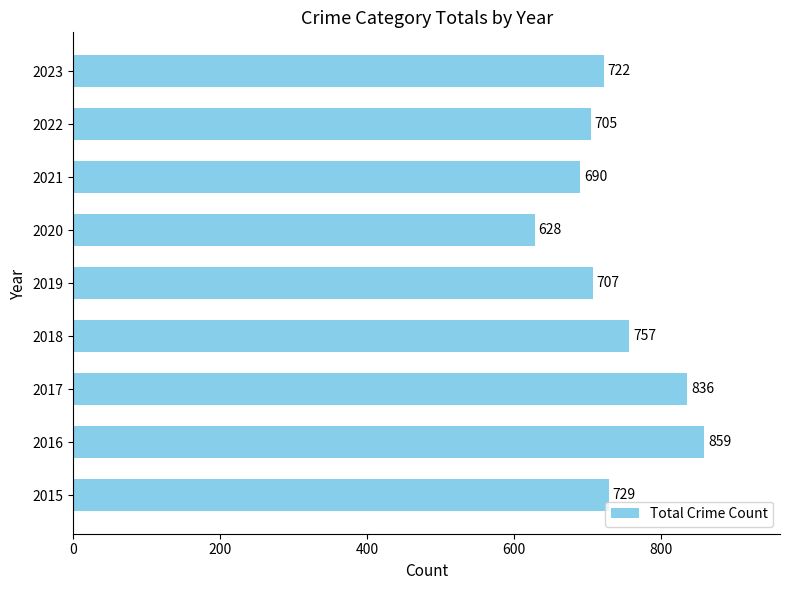

List the labels in order of value, smallest first.

2020, 2021, 2022, 2019, 2023, 2015, 2018, 2017, 2016